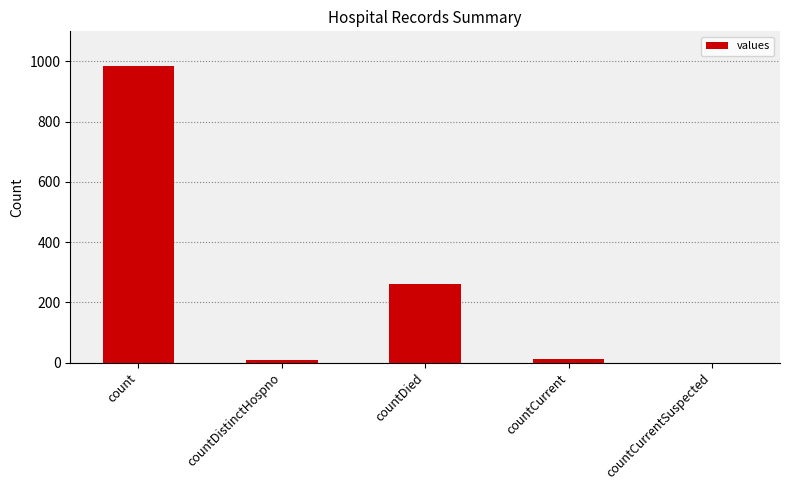

The chart shows a value of 985 at count. True or false?

True